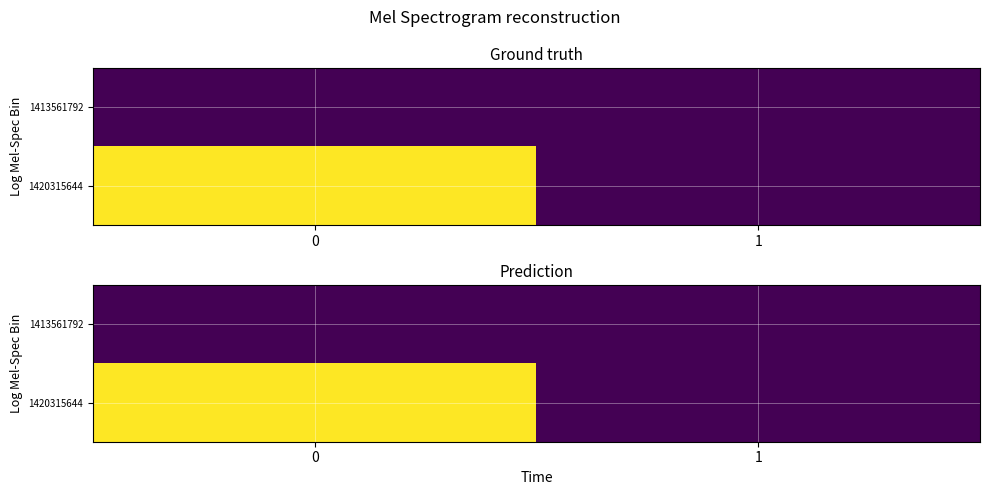

What is the difference between the 1420315644 values at 0 and 1?

1